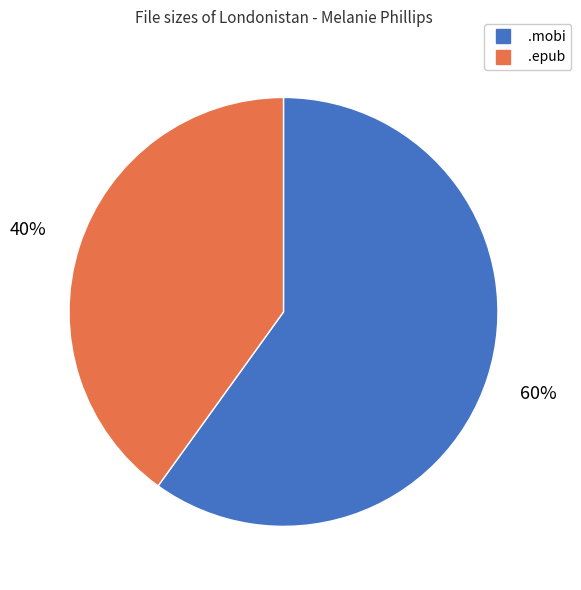

To the nearest percent, what is the average slice percentage?

50%